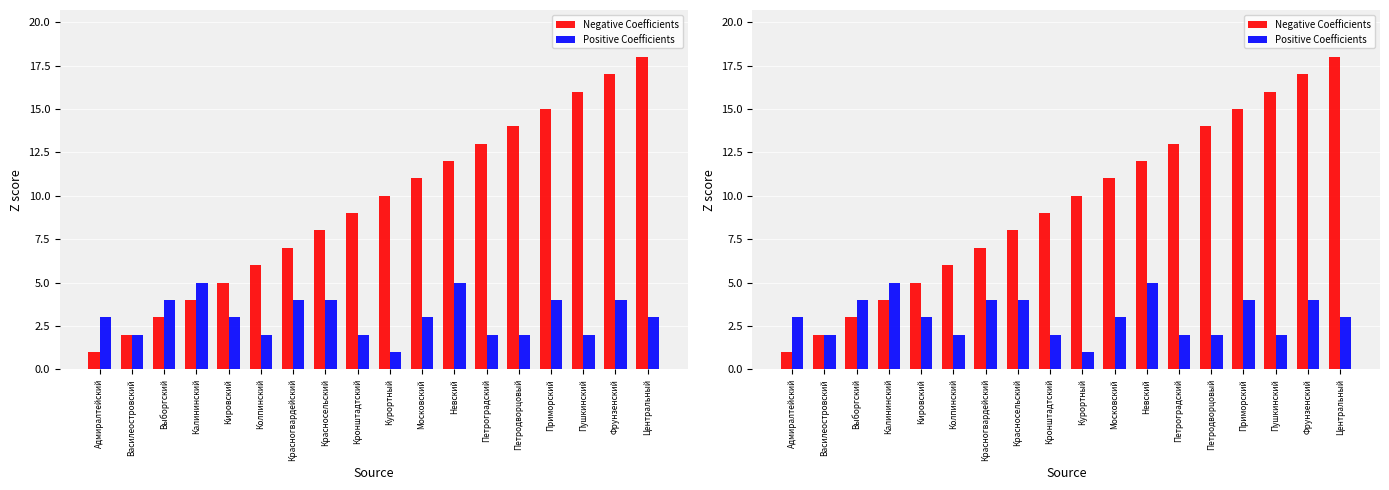

At Кронштадтский, list the series in order from largest to smallest.

Negative Coefficients, Positive Coefficients